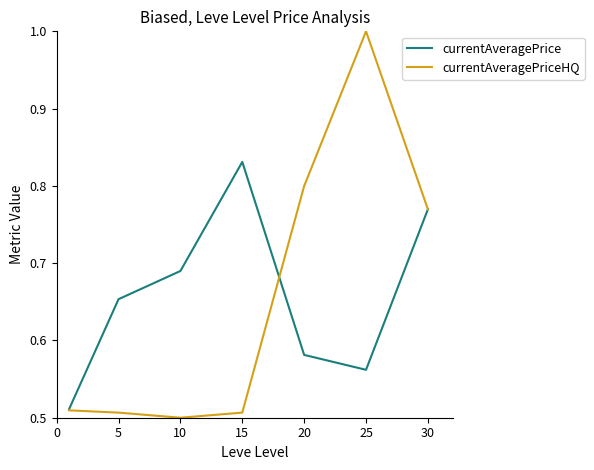

List the series in order of their peak value, highest first.

currentAveragePriceHQ, currentAveragePrice